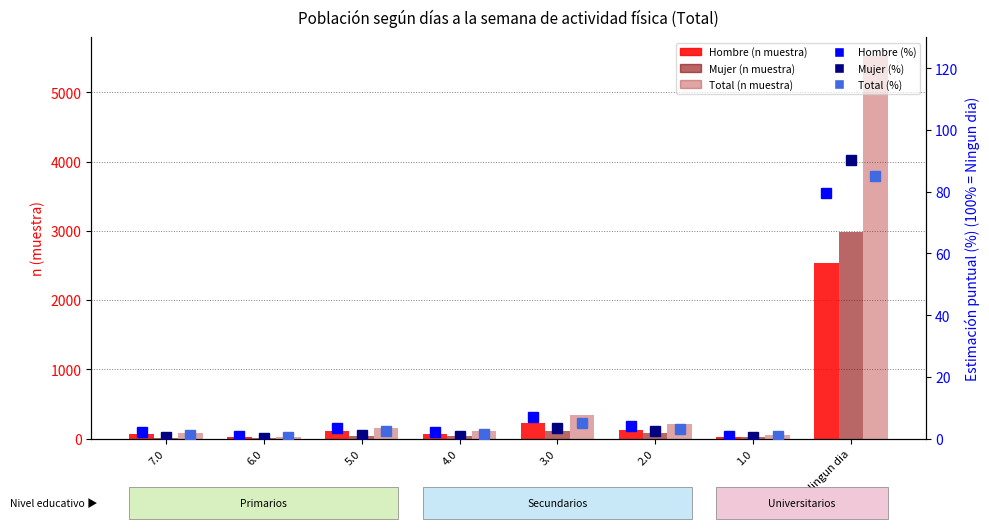

What is the sum of all Hombre (%) values?

100.0